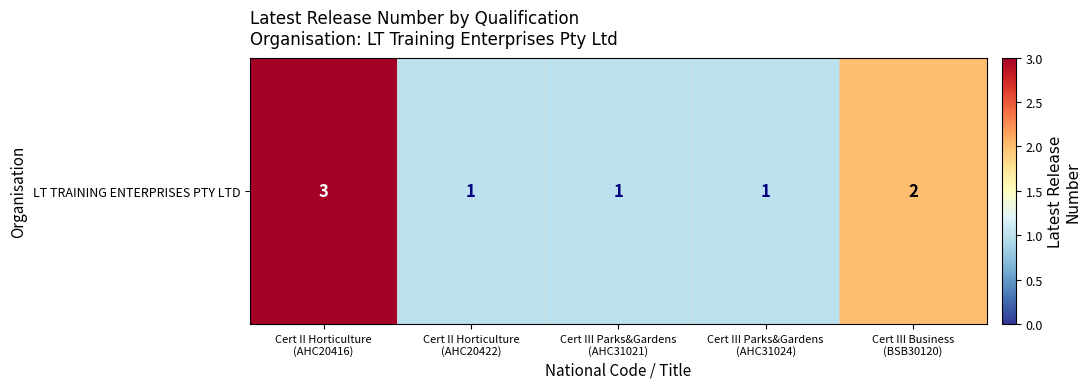

Rank the categories by value from lowest to highest.

Cert II Horticulture
(AHC20422), Cert III Parks&Gardens
(AHC31021), Cert III Parks&Gardens
(AHC31024), Cert III Business
(BSB30120), Cert II Horticulture
(AHC20416)